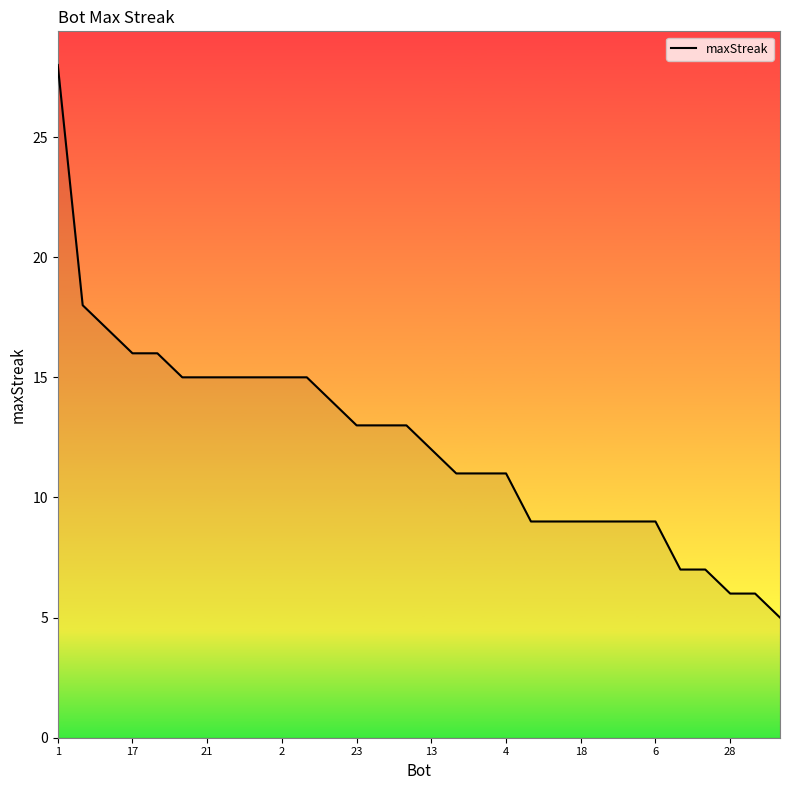

What is the maximum value shown in the chart?

28